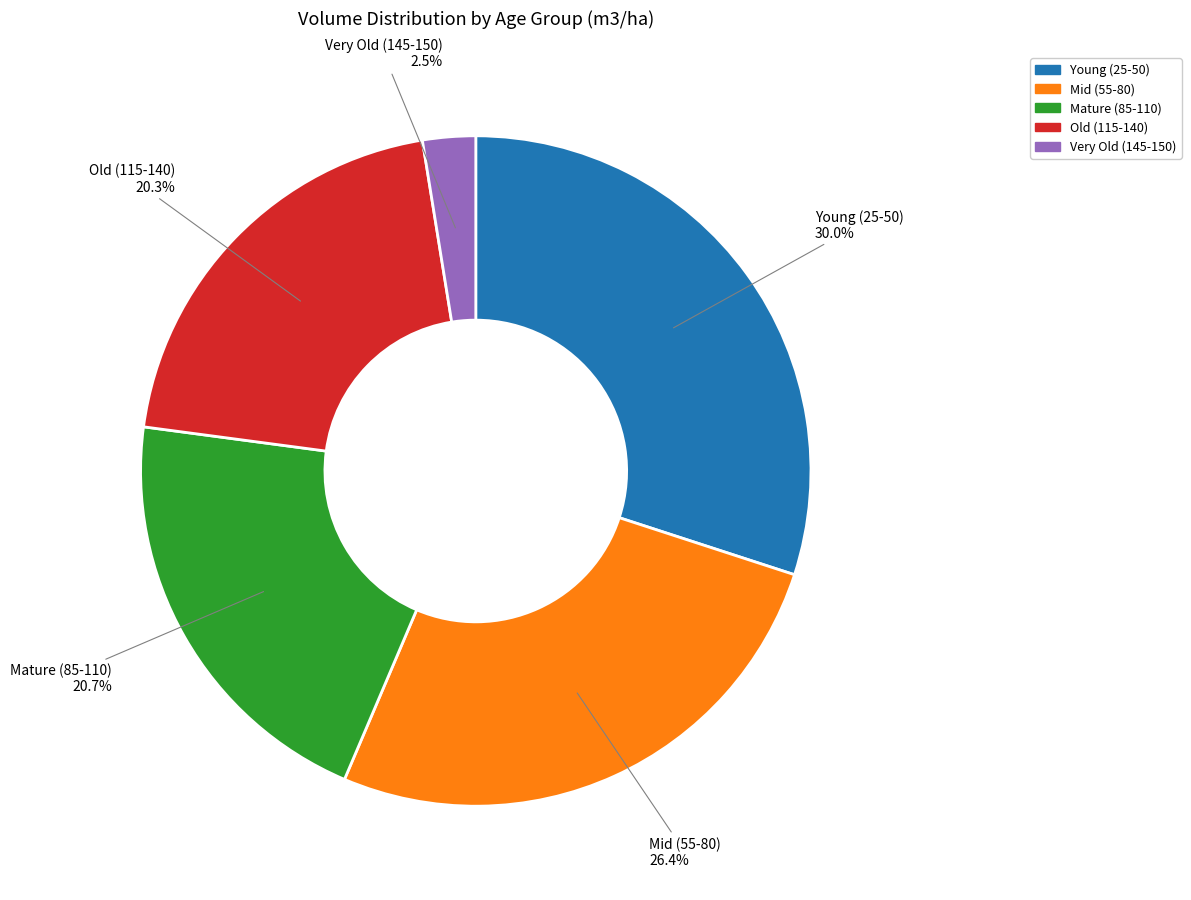

Does any single category account for the majority?

No